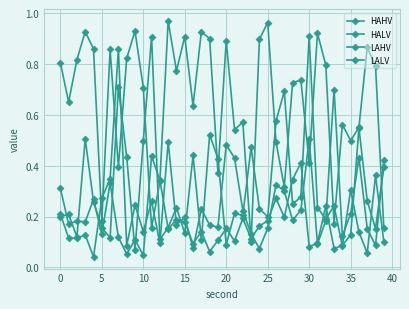

What is the label of the 8th point from the right?

32